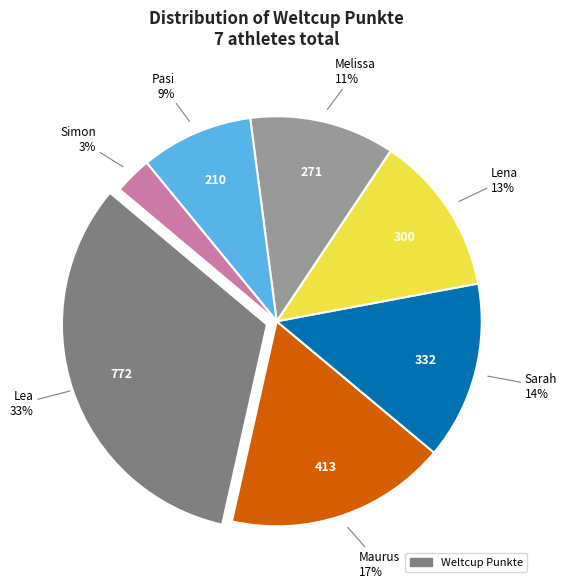

Is there any slice that represents more than half of the pie?

No